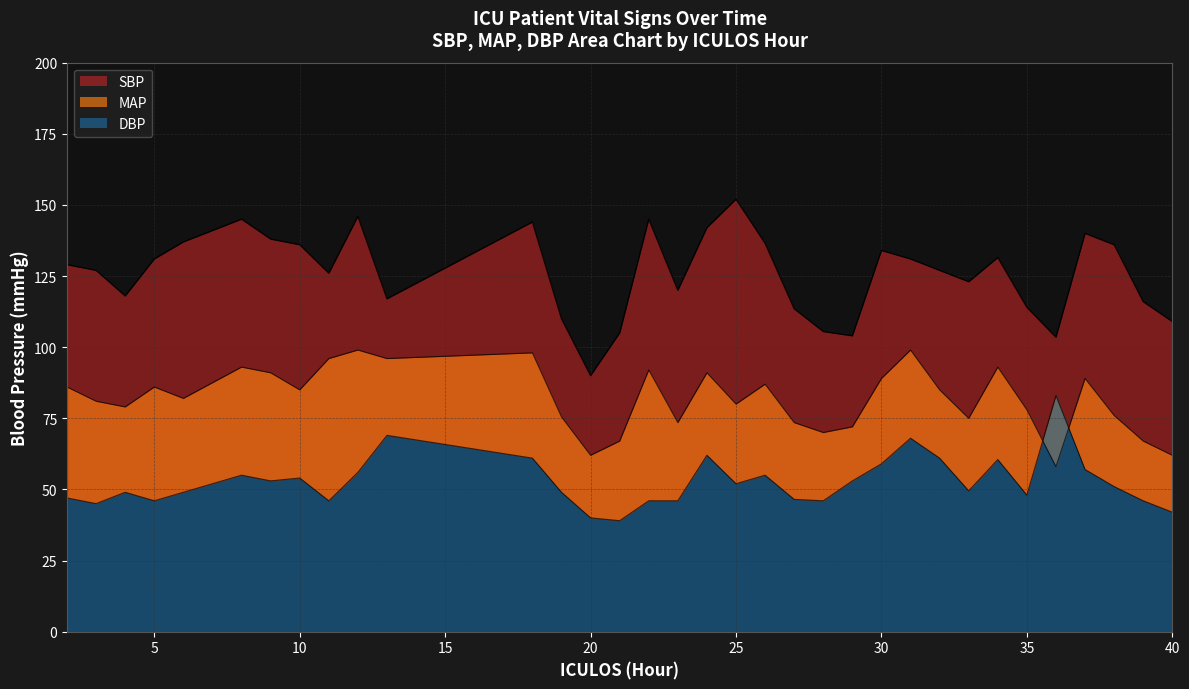

What is the greatest value displayed?

152.0